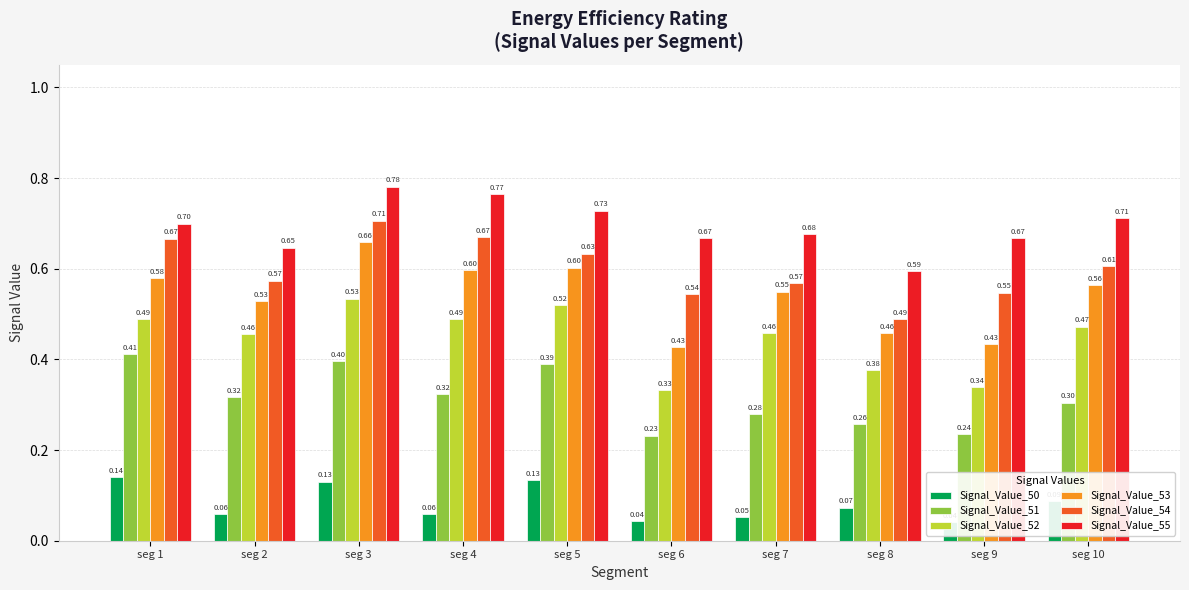

Reading left to right, what are all the values shown in this chart?

Signal_Value_50: seg 1=0.1	seg 2=0.1	seg 3=0.1	seg 4=0.1	seg 5=0.1	seg 6=0.0	seg 7=0.1	seg 8=0.1	seg 9=0.0	seg 10=0.1
Signal_Value_51: seg 1=0.4	seg 2=0.3	seg 3=0.4	seg 4=0.3	seg 5=0.4	seg 6=0.2	seg 7=0.3	seg 8=0.3	seg 9=0.2	seg 10=0.3
Signal_Value_52: seg 1=0.5	seg 2=0.5	seg 3=0.5	seg 4=0.5	seg 5=0.5	seg 6=0.3	seg 7=0.5	seg 8=0.4	seg 9=0.3	seg 10=0.5
Signal_Value_53: seg 1=0.6	seg 2=0.5	seg 3=0.7	seg 4=0.6	seg 5=0.6	seg 6=0.4	seg 7=0.5	seg 8=0.5	seg 9=0.4	seg 10=0.6
Signal_Value_54: seg 1=0.7	seg 2=0.6	seg 3=0.7	seg 4=0.7	seg 5=0.6	seg 6=0.5	seg 7=0.6	seg 8=0.5	seg 9=0.5	seg 10=0.6
Signal_Value_55: seg 1=0.7	seg 2=0.6	seg 3=0.8	seg 4=0.8	seg 5=0.7	seg 6=0.7	seg 7=0.7	seg 8=0.6	seg 9=0.7	seg 10=0.7